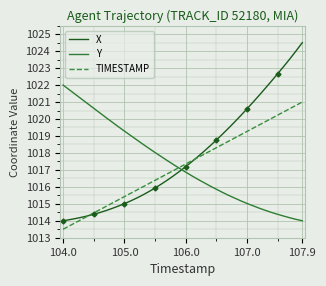

What is the minimum value for Y?

1014.0